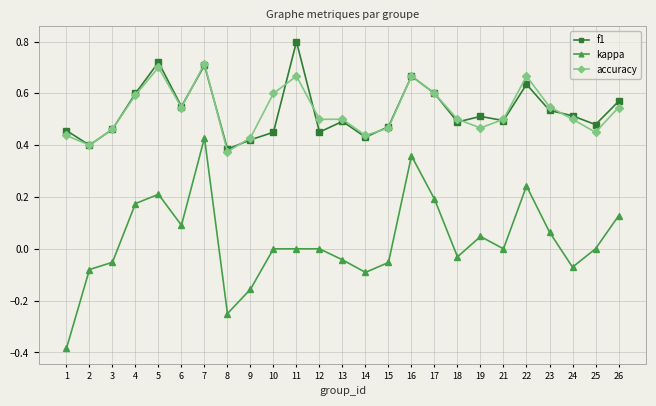

Between 2 and 12, which series saw the biggest shift?

accuracy